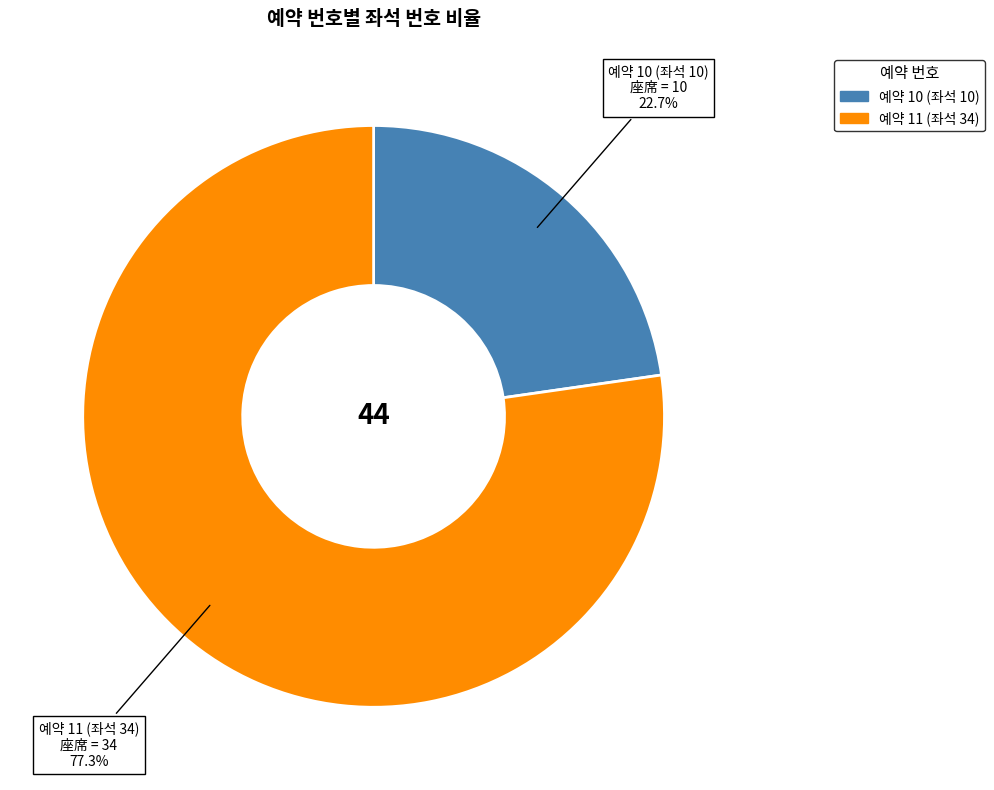

How many slices are in this pie chart?

2